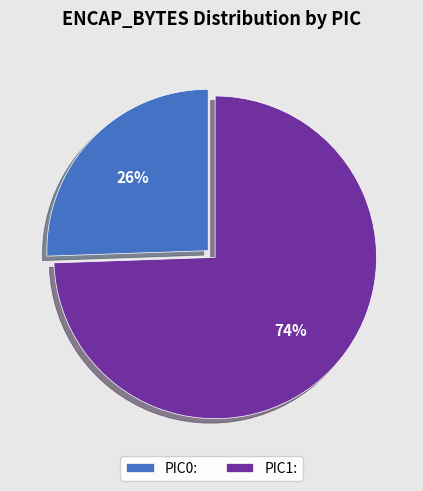

Approximately how many times larger is the value at PIC0: compared to PIC1:?

0.3